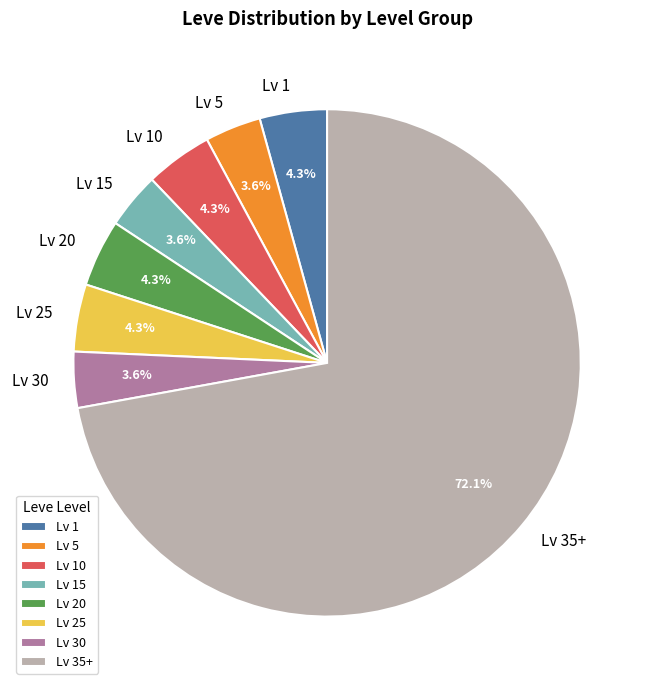

How much of the chart is everything except Lv 1?

95.7%